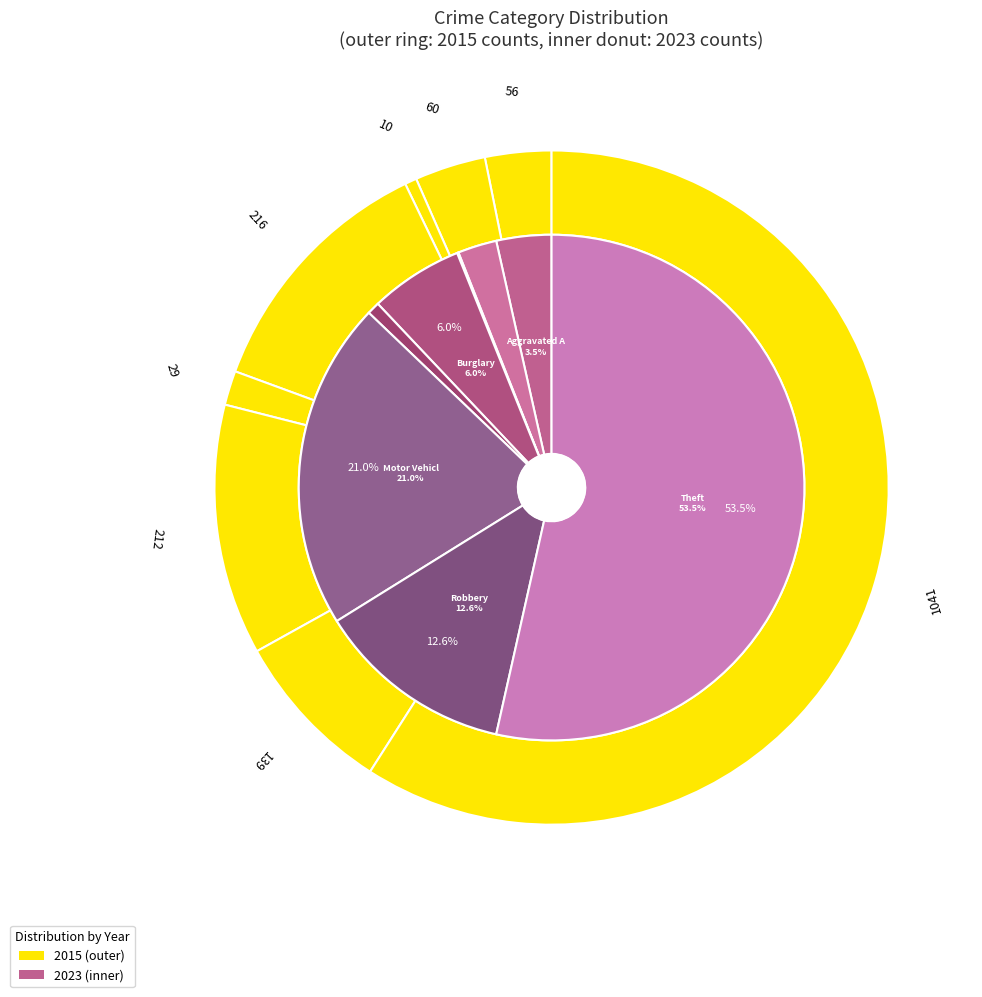

Rank the series at 6 from lowest to highest value.

values_2015, values_2023